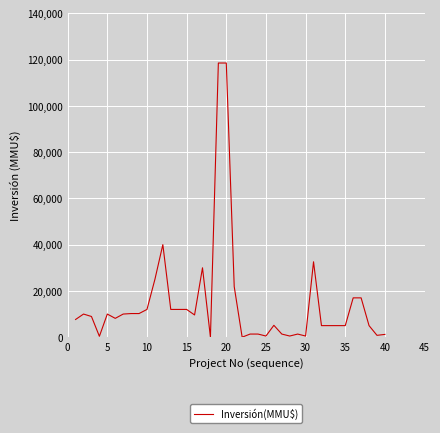

What is the greatest value displayed?

118526